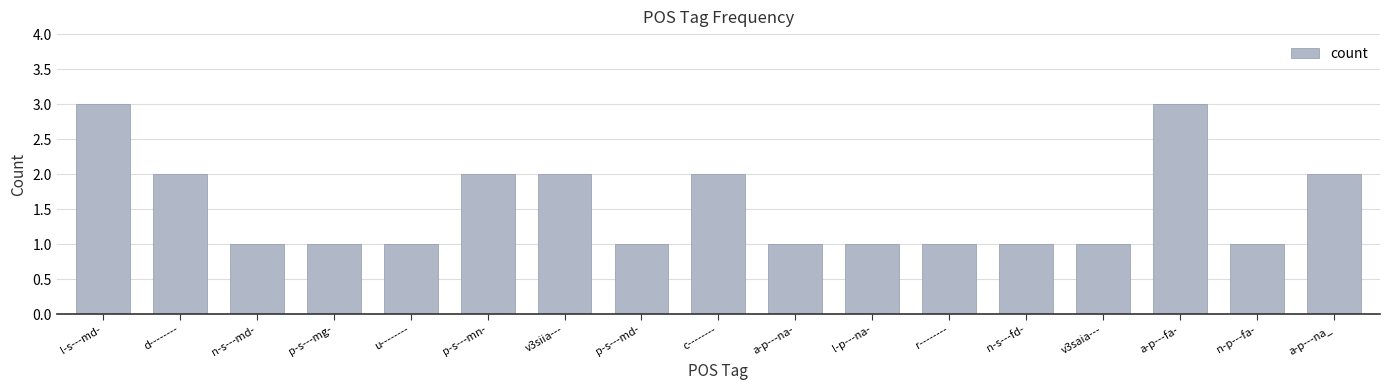

What is the smallest value displayed?

1